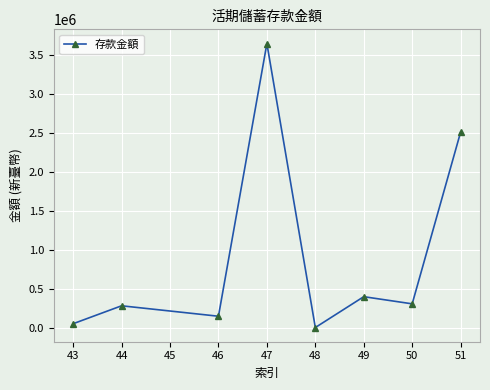

The value at 44 is 412578. True or false?

False